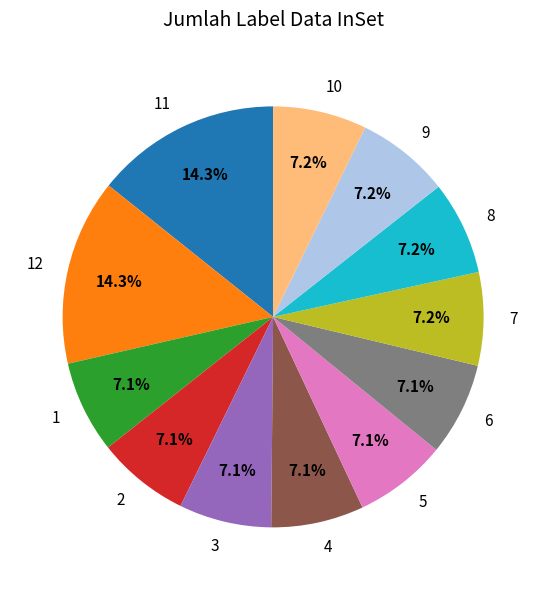

Combined, do 6 and 9 account for over 50%?

No